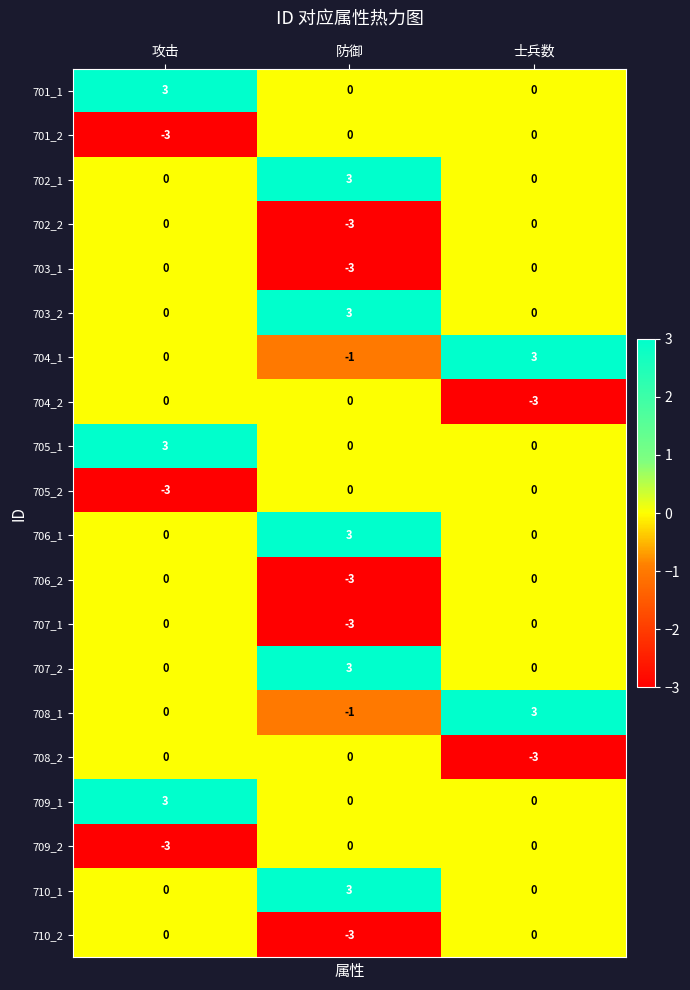

How many 706_1 values are between 0 and 3?

3